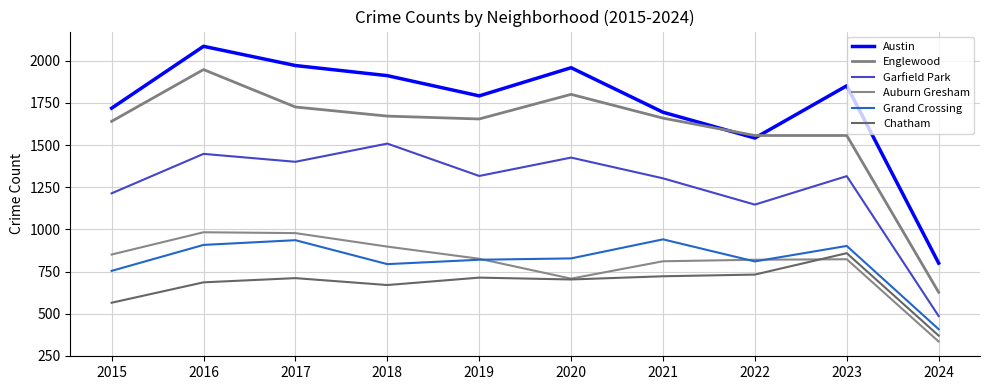

Does the chart display data point markers on the line(s)?

No